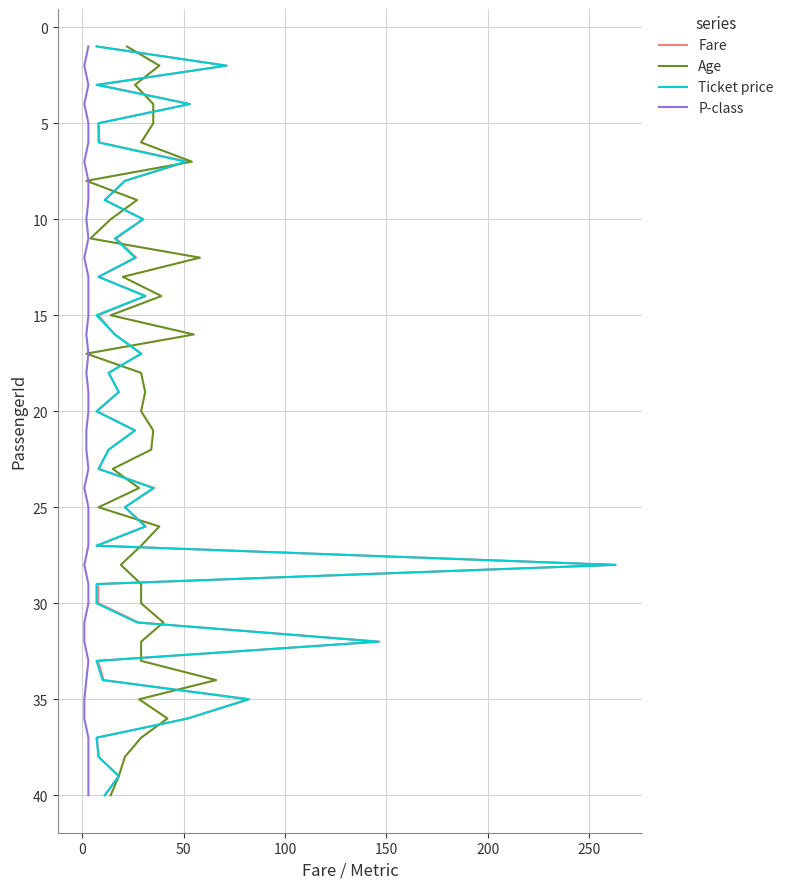

The Ticket price series shows 5 at 16. True or false?

False